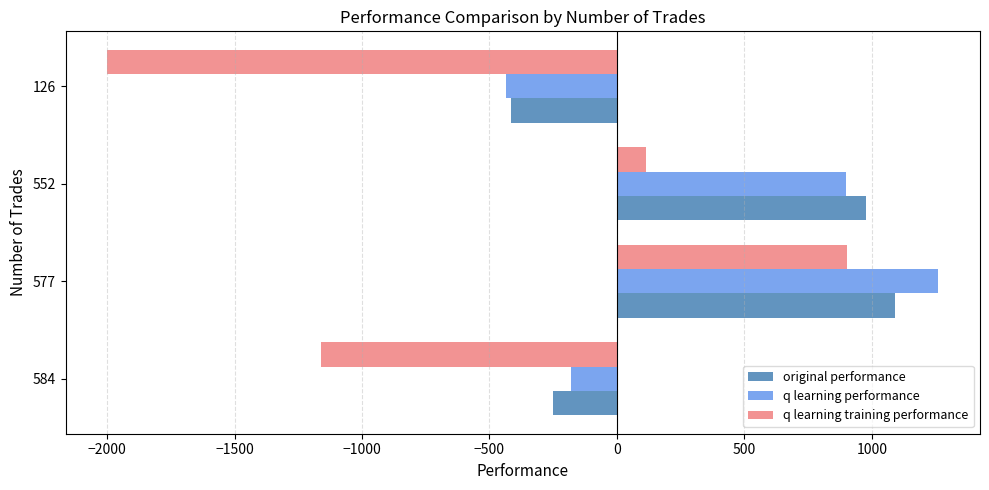

How many negative values does the original performance series have?

2